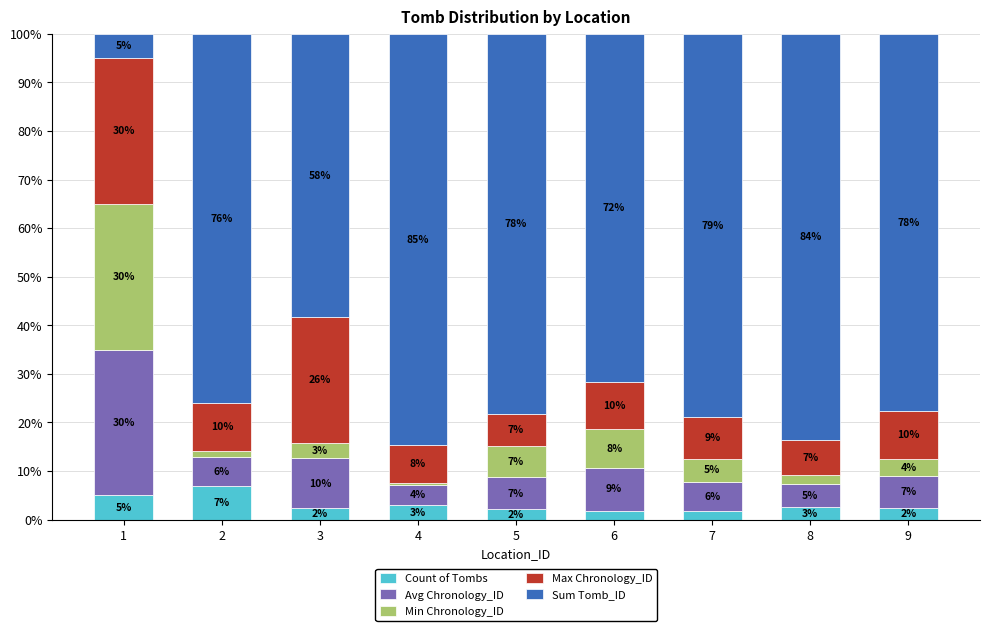

What is the maximum value for Count of Tombs?

6.9